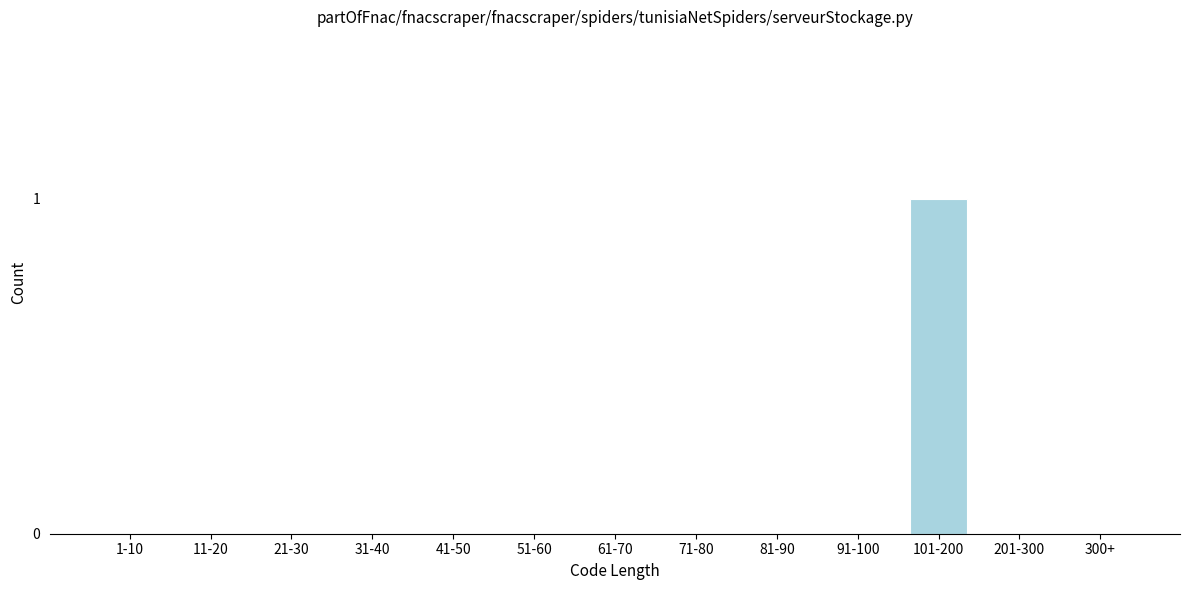

Reading left to right, extract all data points from this chart.

1-10=0	11-20=0	21-30=0	31-40=0	41-50=0	51-60=0	61-70=0	71-80=0	81-90=0	91-100=0	101-200=1	201-300=0	300+=0